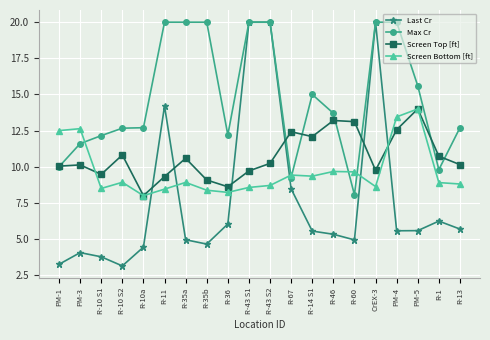

True or false: Screen Bottom [ft] has a value of 11.8 at R-10a.

False